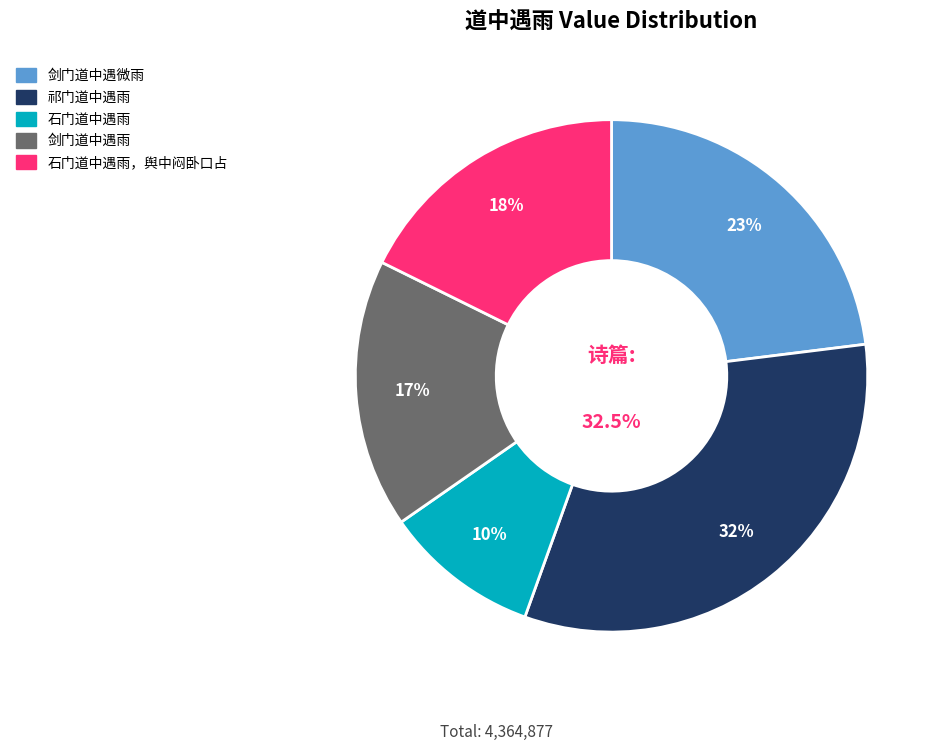

Which slice is the largest?

祁门道中遇雨